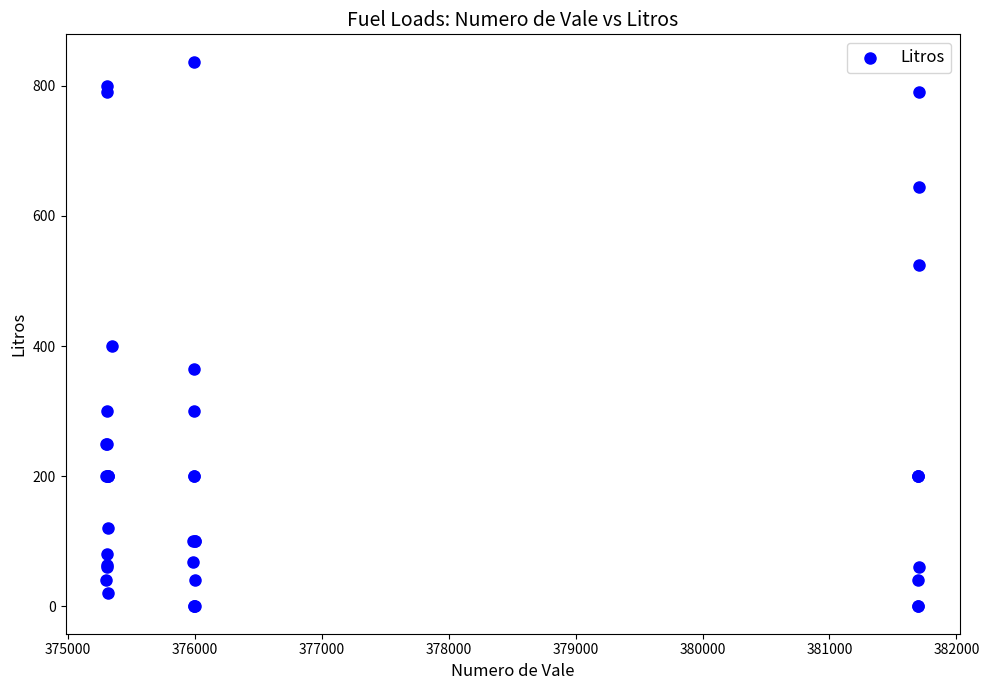

What Y value in the scatter plot is closest to 418?

400.0